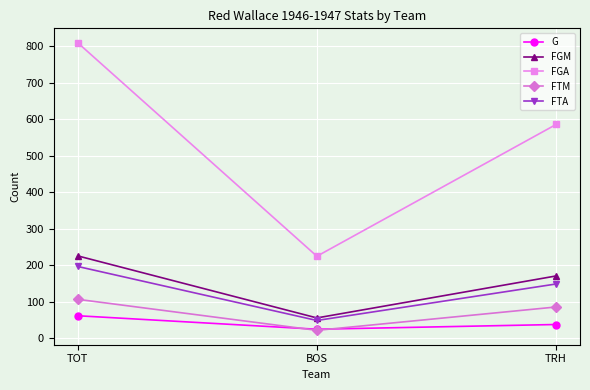

List the labels in order of G value, smallest first.

BOS, TRH, TOT